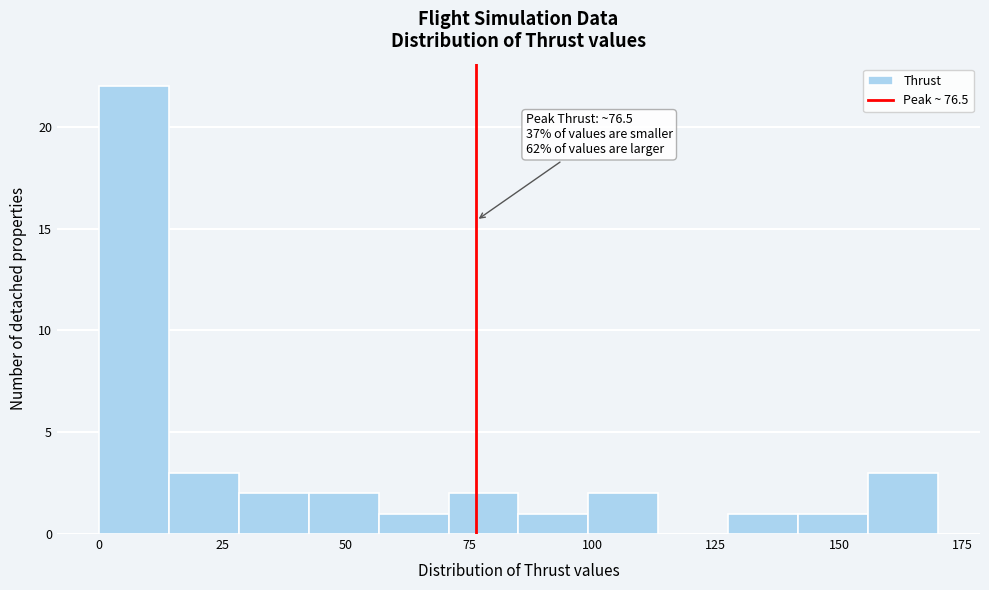

Around what value on the x-axis is the tallest bar? Give the approximate position of its centre, as read against the axis.

5